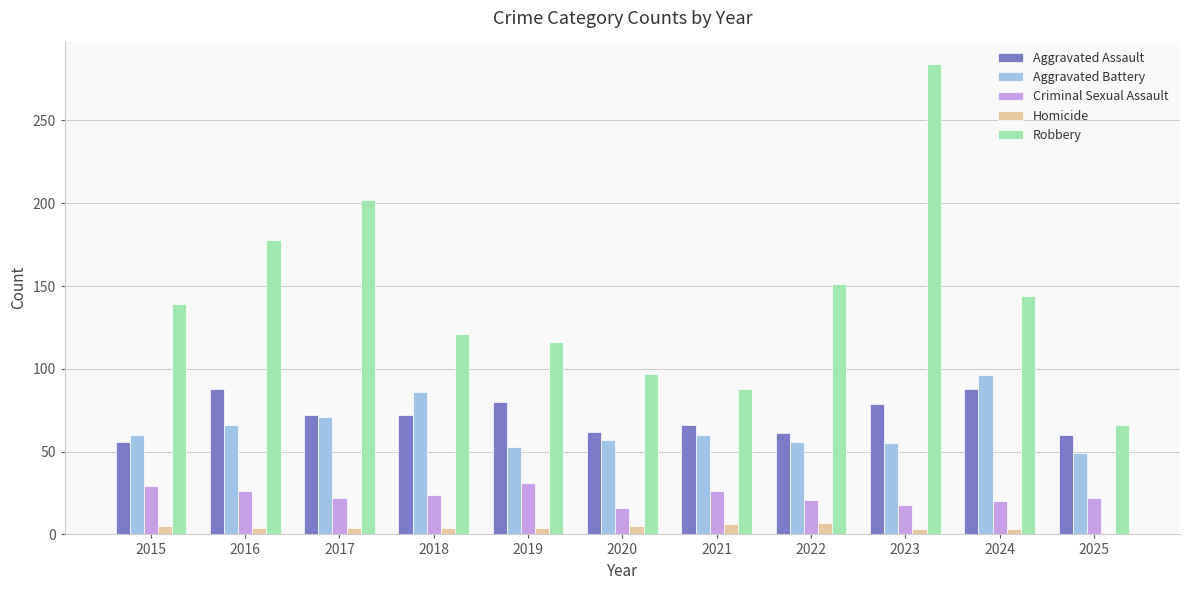

What is the value of the Aggravated Assault bar at the 6th from the left?

62